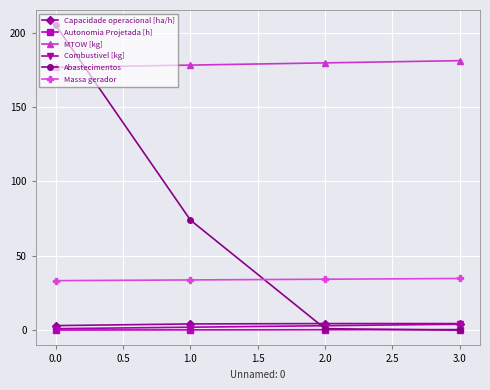

Which series has the widest spread of values?

Abastecimentos